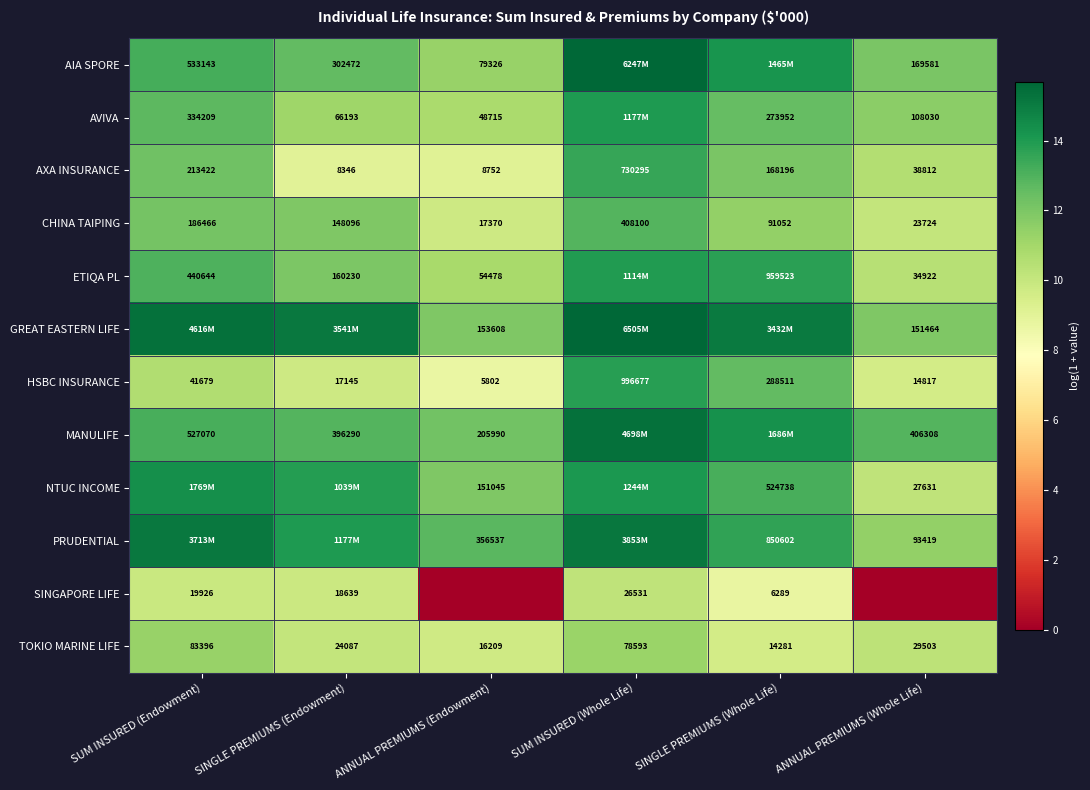

At which label does CHINA TAIPING first exceed 148096?

SUM INSURED (Endowment)